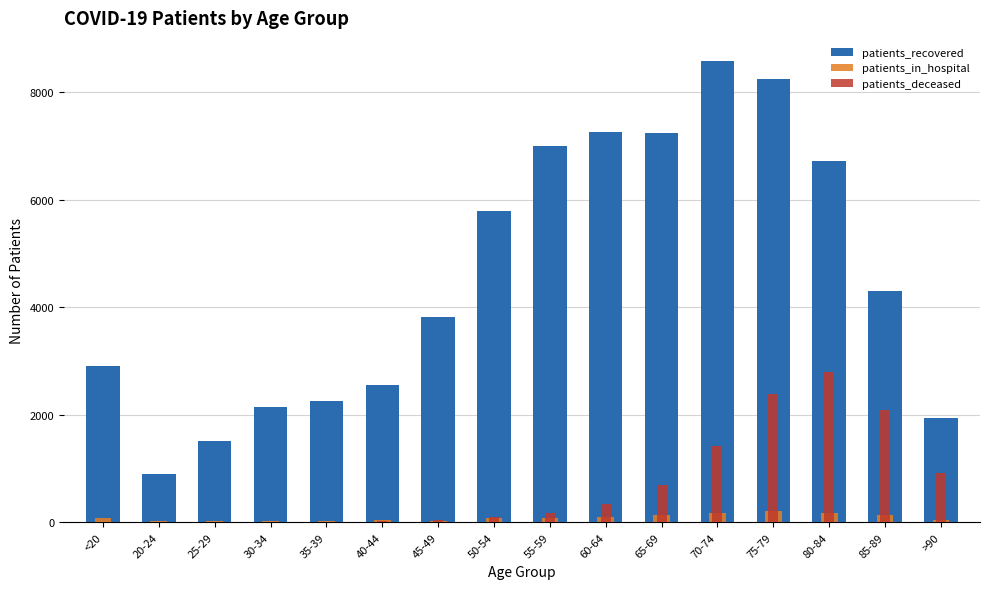

What is the difference between the highest and lowest values at 70-74?

8409